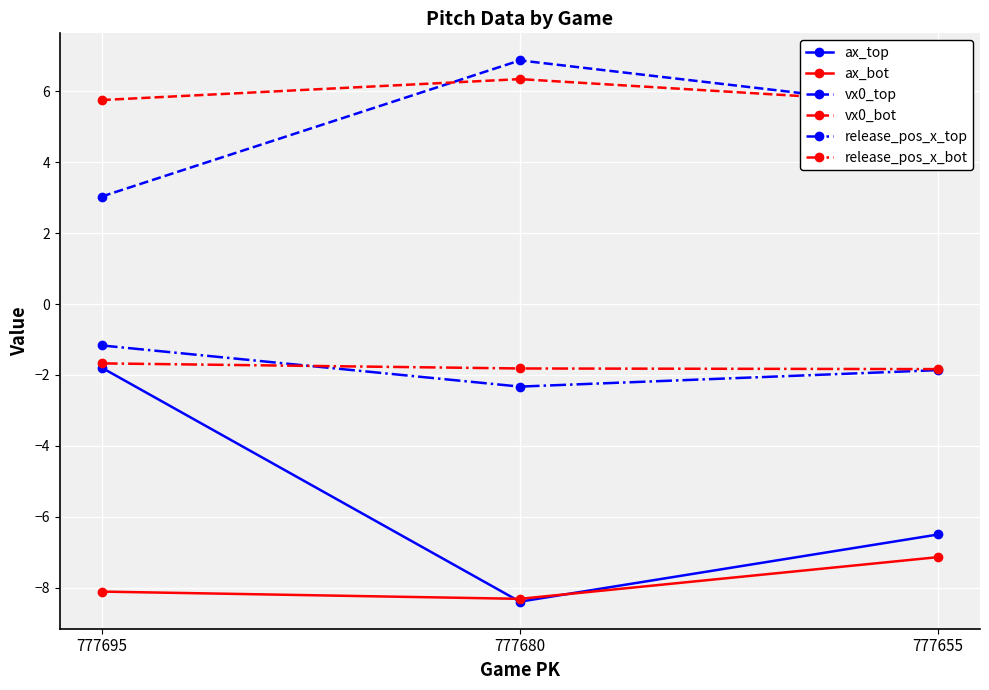

At how many categories does at least one series exceed 0?

3